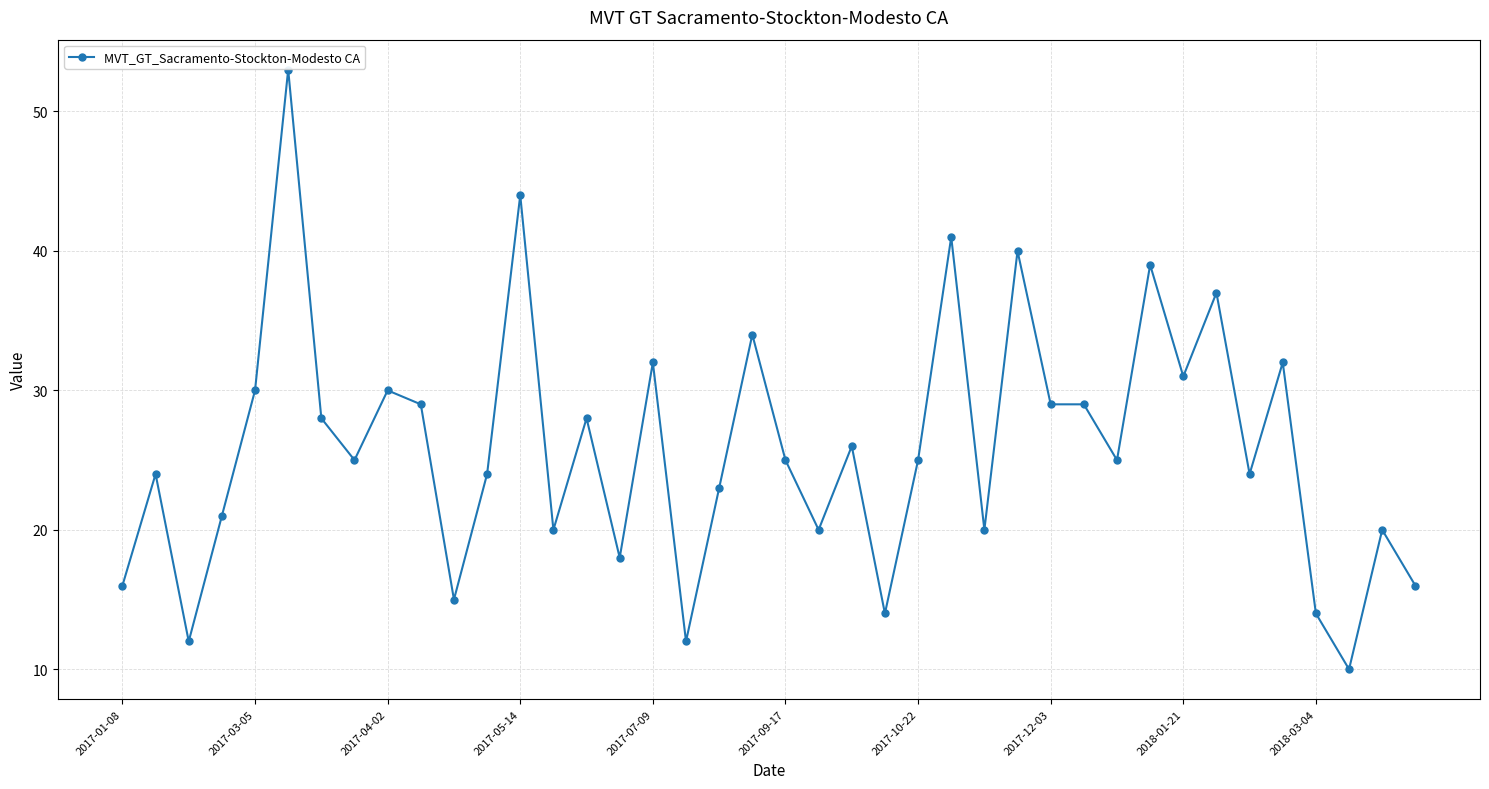

Reading left to right, extract all data points from this chart.

16	24	12	21	30	53	28	25	30	29	15	24	44	20	28	18	32	12	23	34	25	20	26	14	25	41	20	40	29	29	25	39	31	37	24	32	14	10	20	16